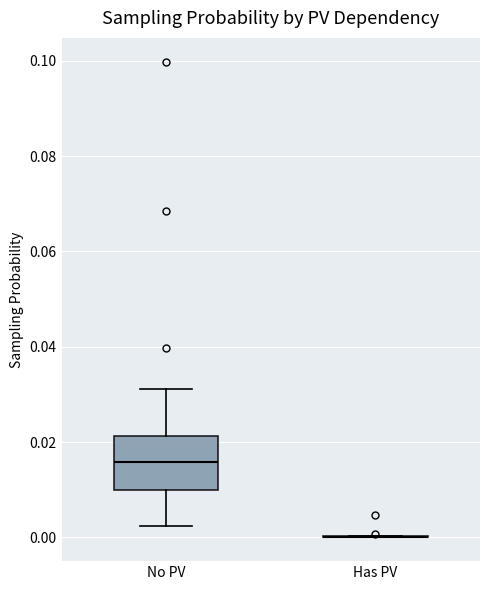

Reading left to right, transcribe this box plot: for each box, give where its median line is, the range the box spans, and where its two whiskers end, as read against the y-axis. The values are not printed on the chart, so give them approximately, as read against the axis.

No PV: median 0.016, box 0.010 to 0.022, whiskers 0.002 to 0.032
Has PV: box collapsed to a line at 0.000, whiskers 0.000 to 0.000